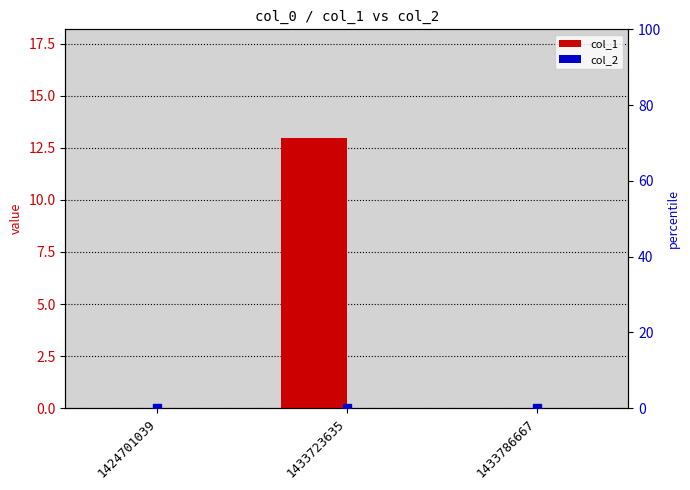

The value of col_1 at 1433723635 is 13. True or false?

True